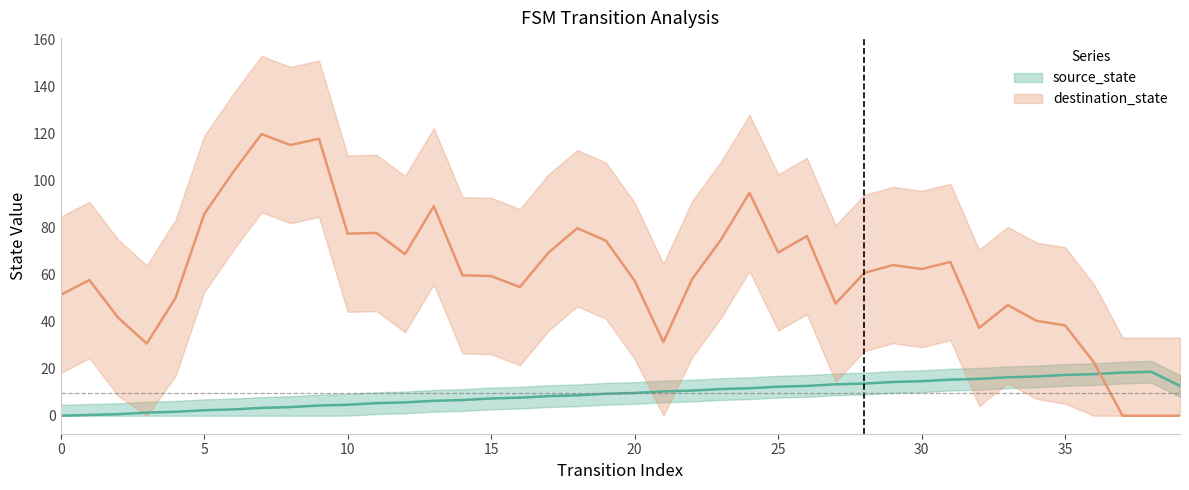

At which label does the data first exceed 9?

19